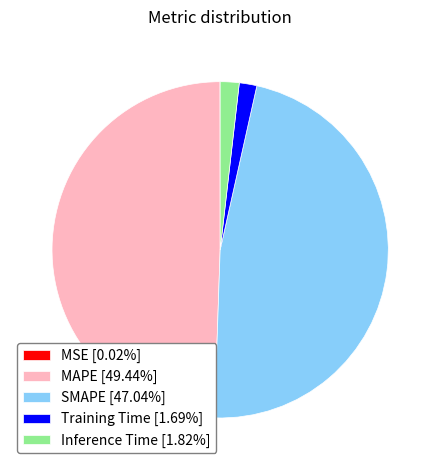

Does any single category account for the majority?

No